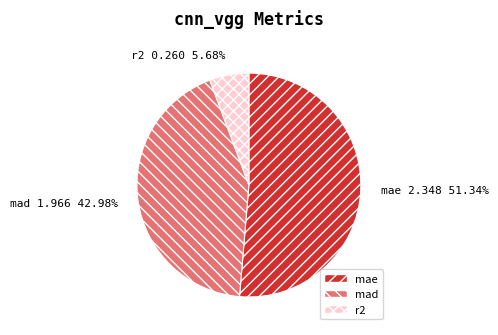

What is the largest slice in the pie chart?

mae